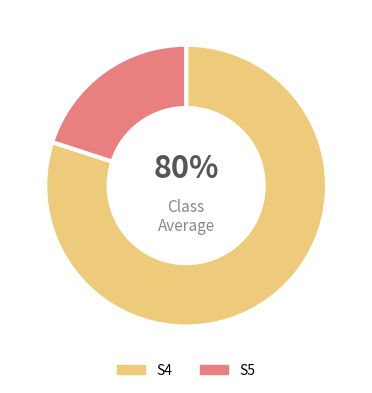

Which category has the smallest portion of the pie?

S5